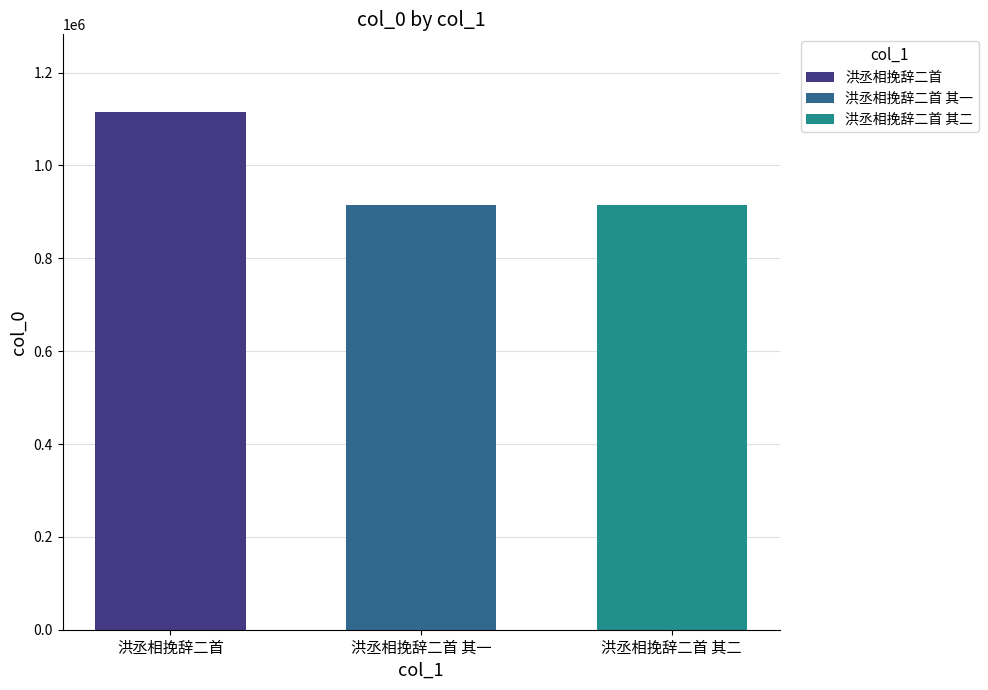

Between 洪丞相挽辞二首 and 洪丞相挽辞二首 其一, which is larger?

洪丞相挽辞二首